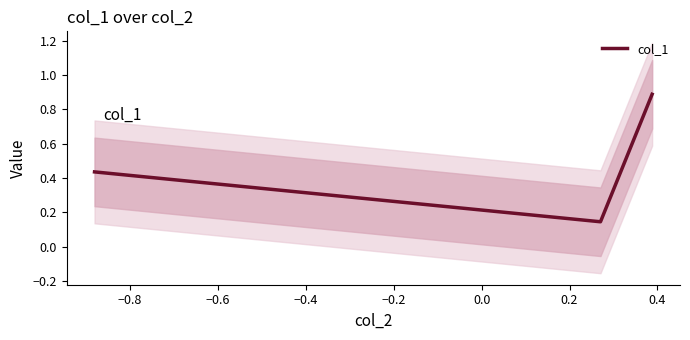

What is the greatest value displayed?

0.9